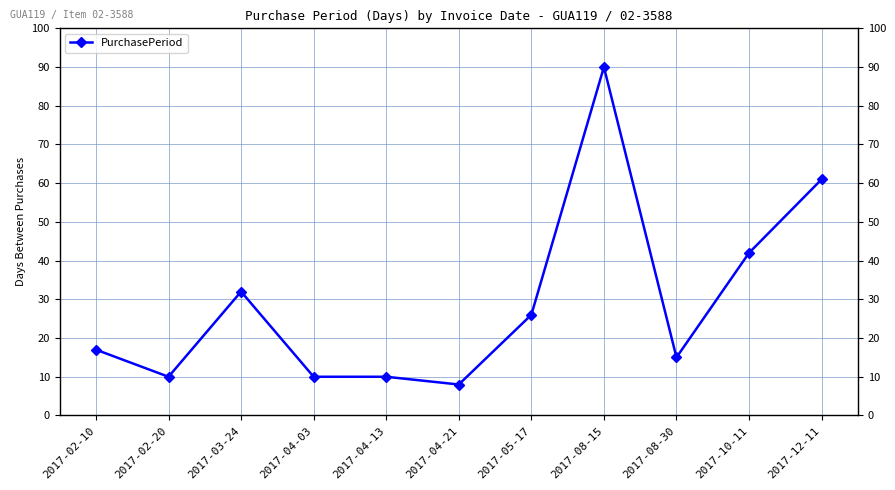

What is the label of the 1st point from the left?

2017-02-10